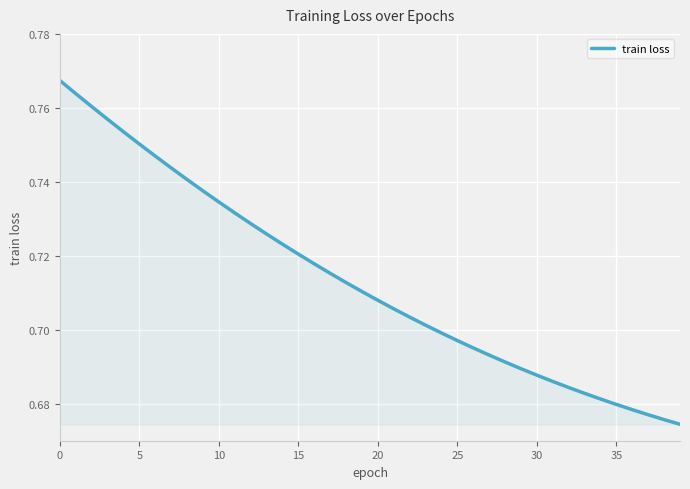

Is this an area chart (filled region under the line)?

Yes